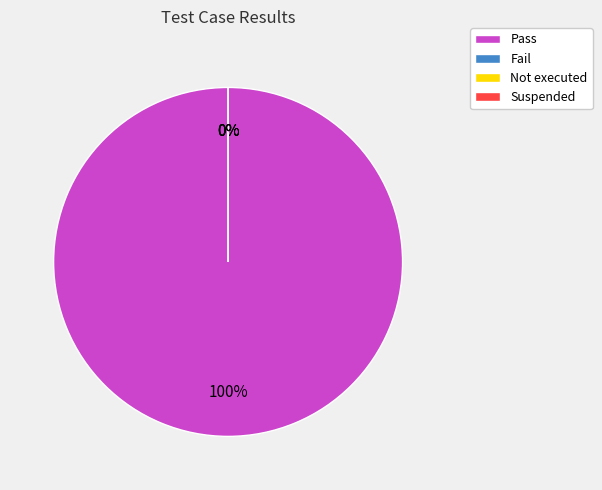

Does Pass represent more than half of the total?

Yes